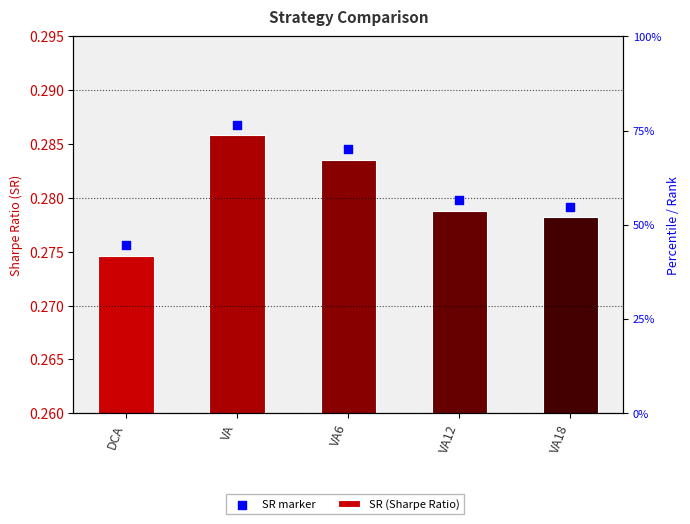

Which series has the widest spread of Y values?

SR (Sharpe Ratio)